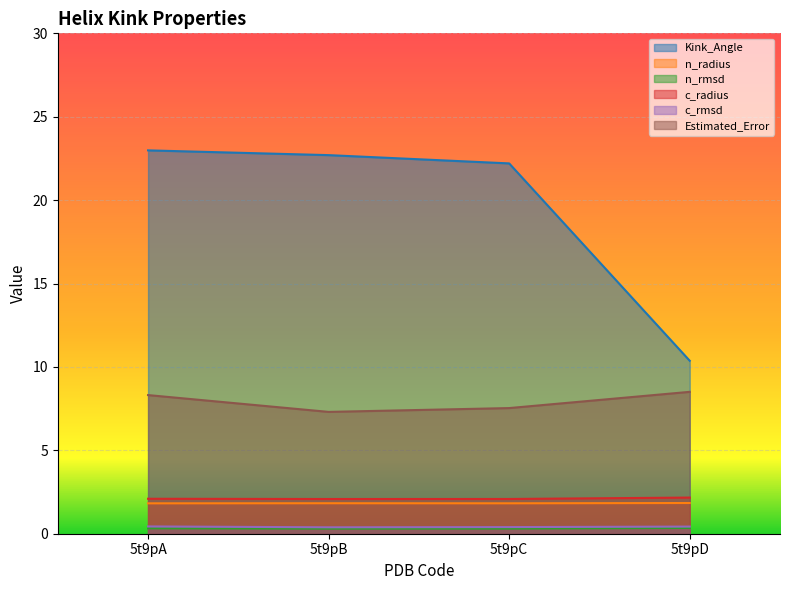

How many categories are shown in the chart?

4